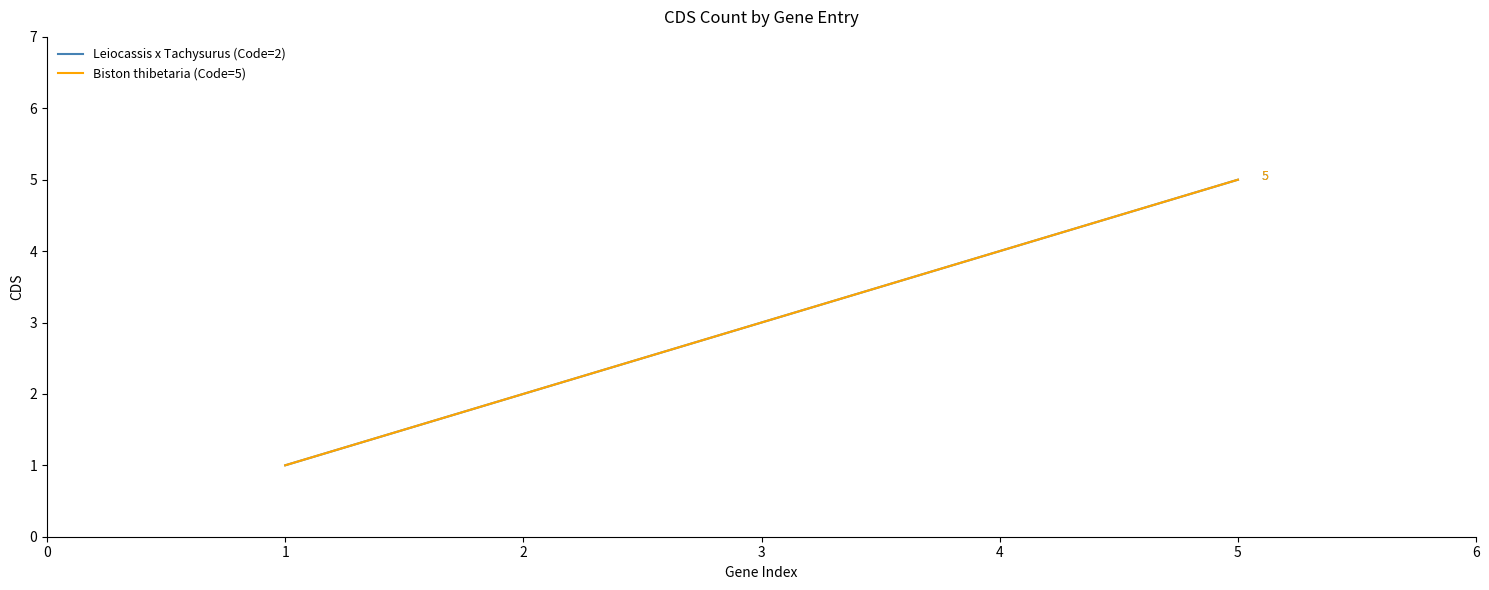

True or false: Leiocassis x Tachysurus (Code=2) and Biston thibetaria (Code=5) cross at least once.

False